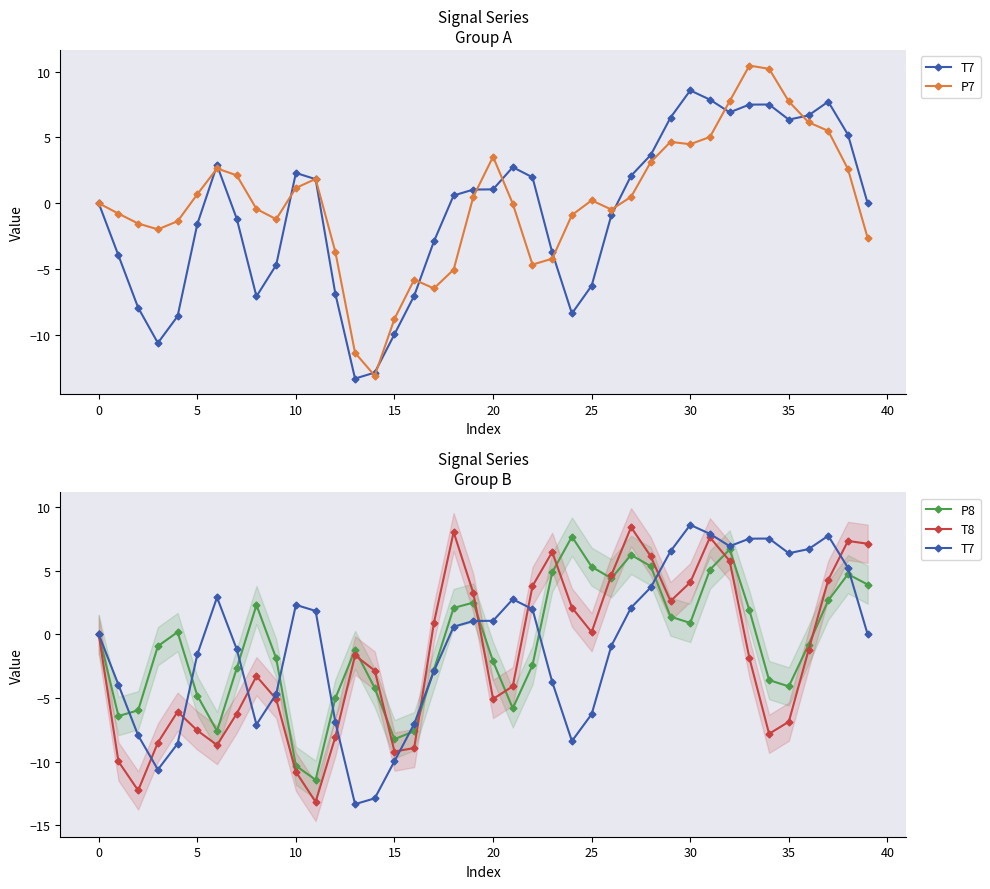

Reading left to right, what are all the values shown in this chart?

T7: 0.0	-4.0	-7.9	-10.6	-8.6	-1.6	2.9	-1.2	-7.1	-4.7	2.3	1.8	-6.9	-13.3	-12.9	-10.0	-7.0	-2.9	0.6	1.0	1.1	2.7	2.0	-3.7	-8.4	-6.3	-0.9	2.1	3.7	6.5	8.6	7.9	6.9	7.5	7.5	6.4	6.7	7.7	5.2	-0.0
P7: -0.0	-0.8	-1.5	-2.0	-1.4	0.7	2.6	2.1	-0.4	-1.2	1.2	1.8	-3.7	-11.4	-13.1	-8.8	-5.8	-6.5	-5.0	0.5	3.5	-0.0	-4.7	-4.2	-0.9	0.2	-0.5	0.5	3.1	4.7	4.5	5.0	7.8	10.5	10.2	7.7	6.2	5.5	2.6	-2.6
P8: -0.0	-6.4	-6.0	-0.9	0.2	-4.8	-7.6	-2.7	2.3	-1.9	-10.3	-11.4	-5.0	-1.2	-4.2	-8.2	-7.6	-2.8	2.1	2.5	-2.1	-5.8	-2.4	4.9	7.7	5.3	4.4	6.2	5.3	1.4	0.9	5.1	6.7	1.9	-3.6	-4.1	-0.8	2.6	4.7	3.9
T8: 0.0	-10.0	-12.3	-8.5	-6.1	-7.6	-8.7	-6.2	-3.3	-5.1	-10.8	-13.2	-8.1	-1.7	-2.9	-9.2	-8.9	0.9	8.0	3.2	-5.1	-4.1	3.8	6.5	2.1	0.2	4.6	8.4	6.1	2.6	4.1	7.6	5.8	-1.9	-7.8	-6.9	-1.3	4.3	7.3	7.1